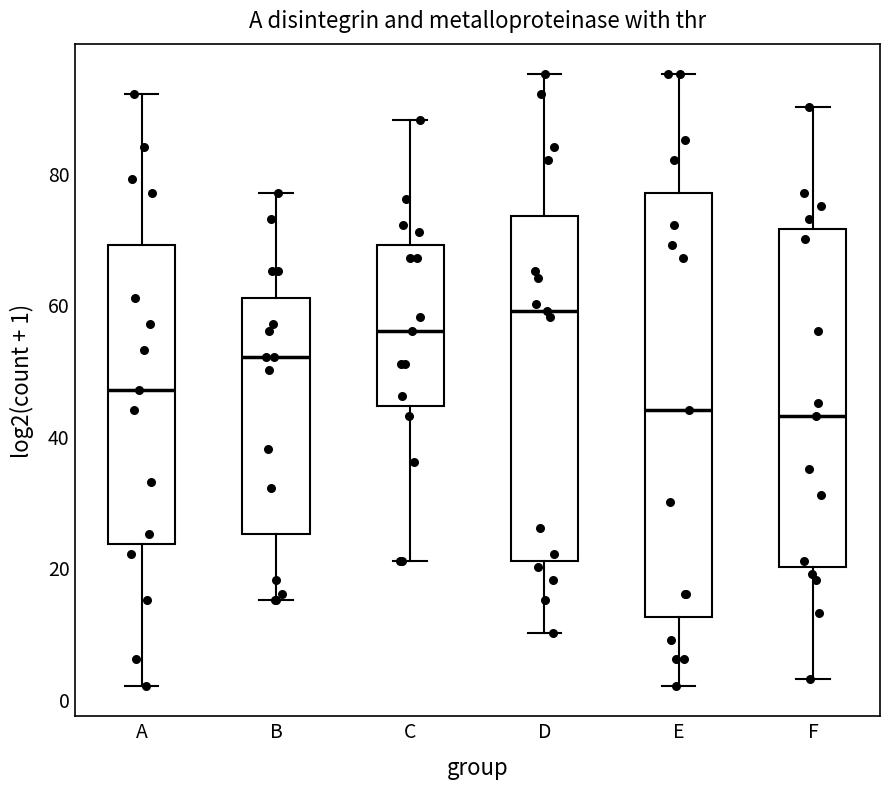

Reading left to right, transcribe this box plot: for each box, give where its median line is, the range the box spans, and where its two whiskers end, as read against the y-axis. The values are not printed on the chart, so give them approximately, as read against the axis.

A: median 48, box 24 to 70, whiskers 2 to 92
B: median 52, box 26 to 62, whiskers 16 to 78
C: median 56, box 44 to 70, whiskers 22 to 88
D: median 60, box 22 to 74, whiskers 10 to 96
E: median 44, box 12 to 78, whiskers 2 to 96
F: median 44, box 20 to 72, whiskers 4 to 90